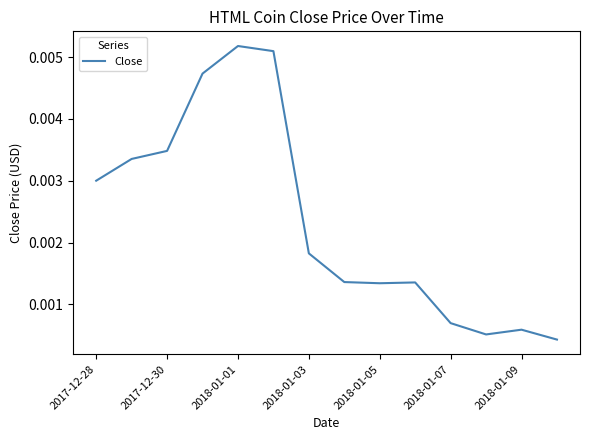

How many interior local peaks (higher than both neighbors) does the data have?

3